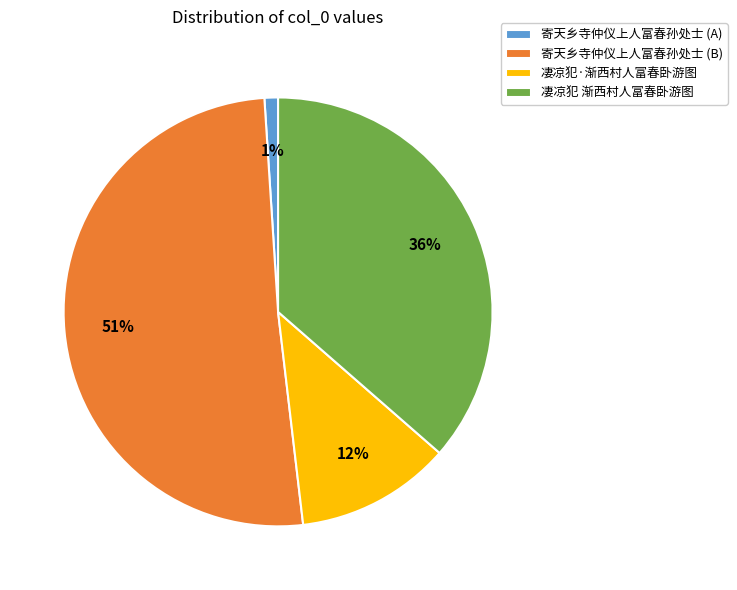

True or false: 凄凉犯·渐西村人富春卧游图 accounts for 22% of the total.

False